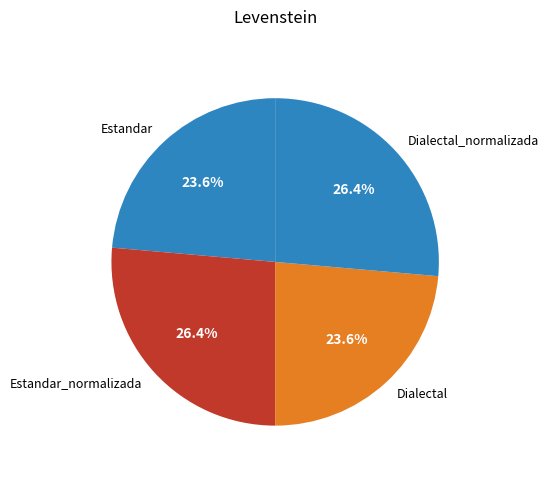

What percentage do Estandar and Dialectal together represent?

47.2%